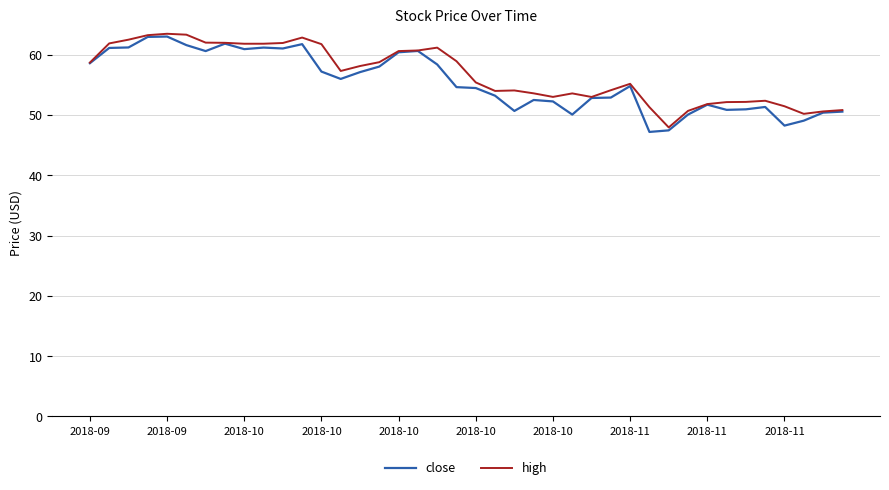

What is the greatest value displayed?

63.5